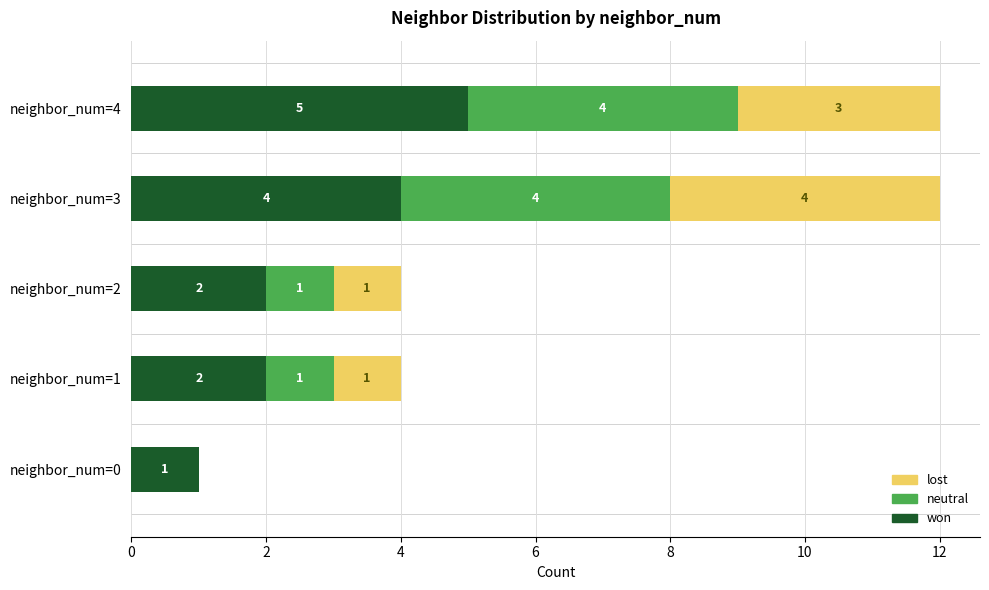

How many won values are between 2 and 4?

3